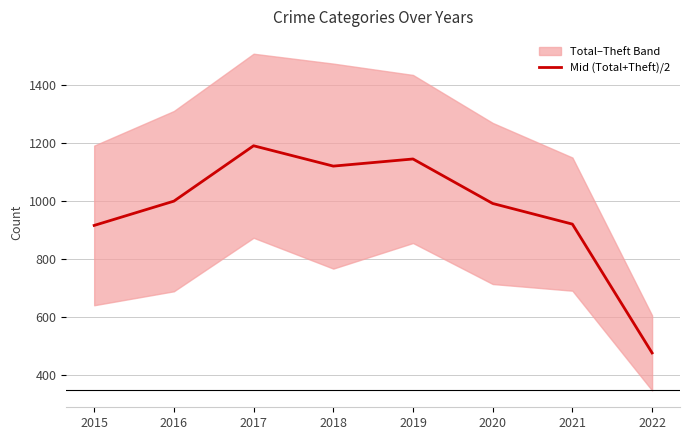

What is the difference between the values at 2020 and 2022?

514.0